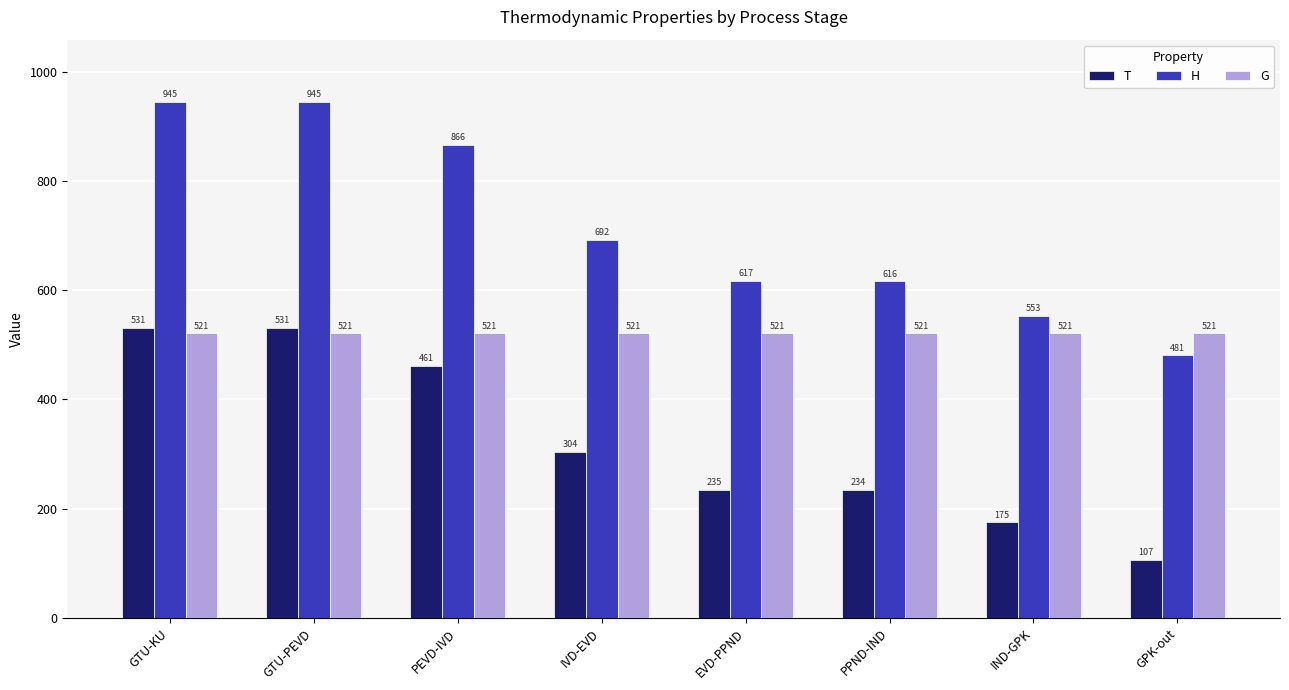

How many bars are there in total?

24